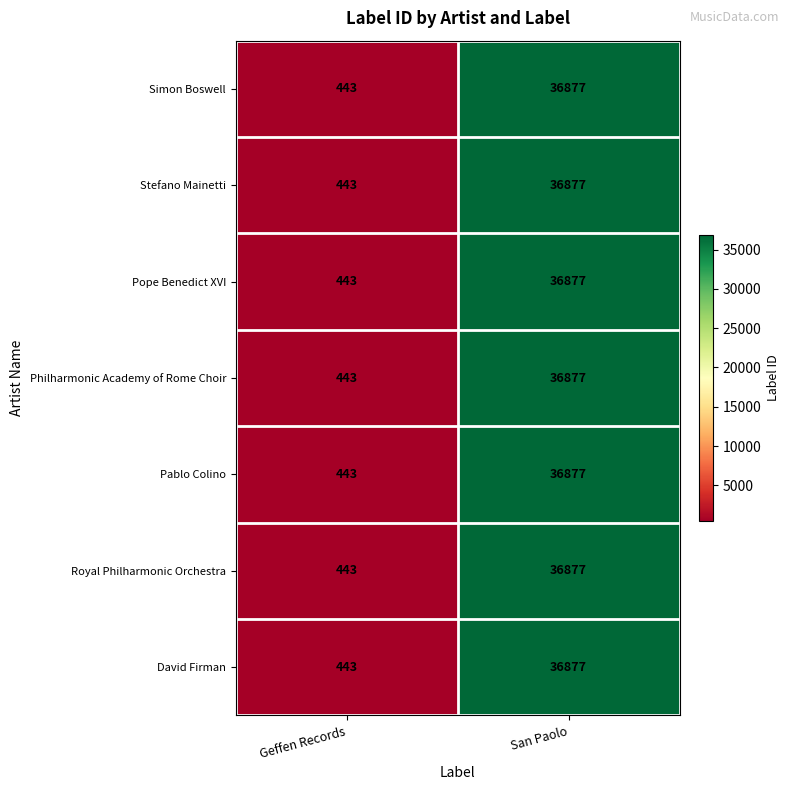

Which category has the lowest value across all series?

Geffen Records